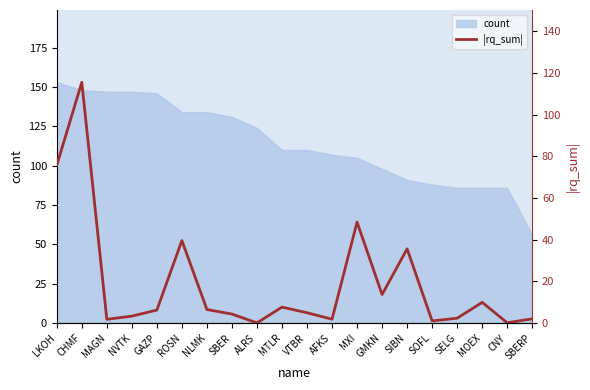

What is the sum of the values at CNY and SIBN?

35.9